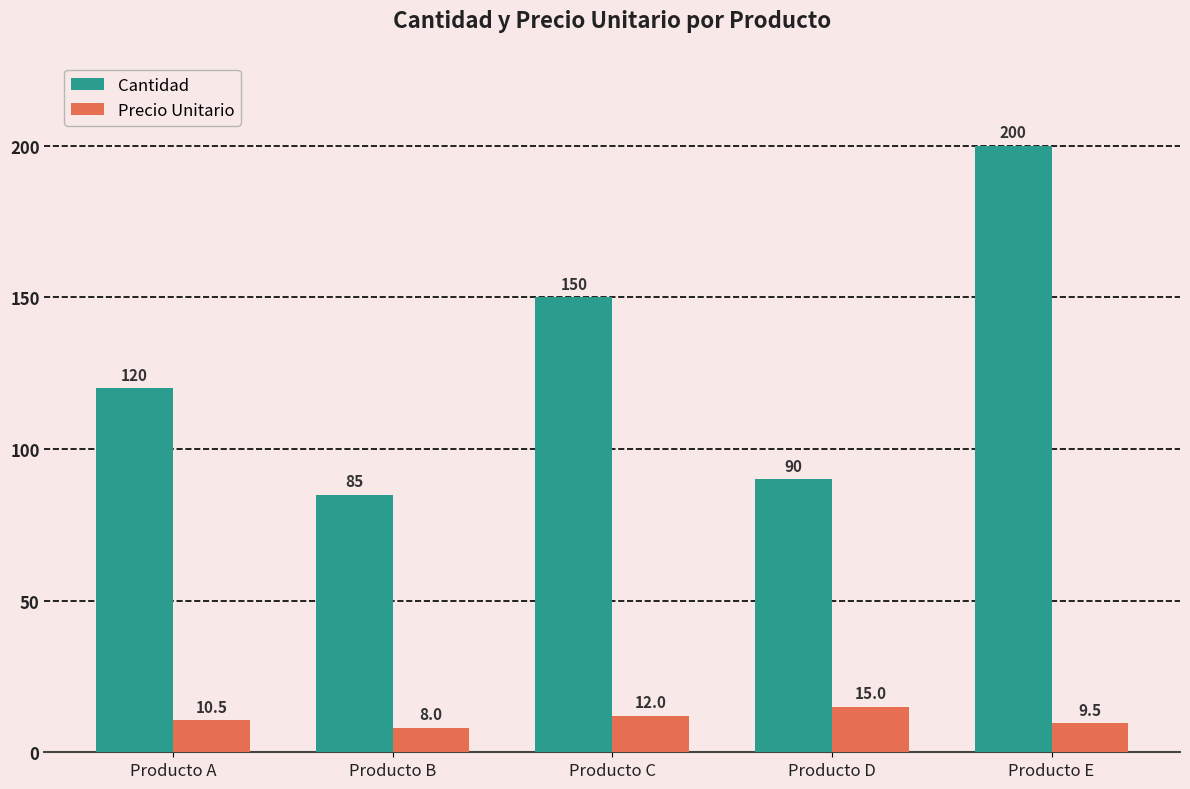

True or false: Cantidad has a value of 85.0 at Producto B.

True